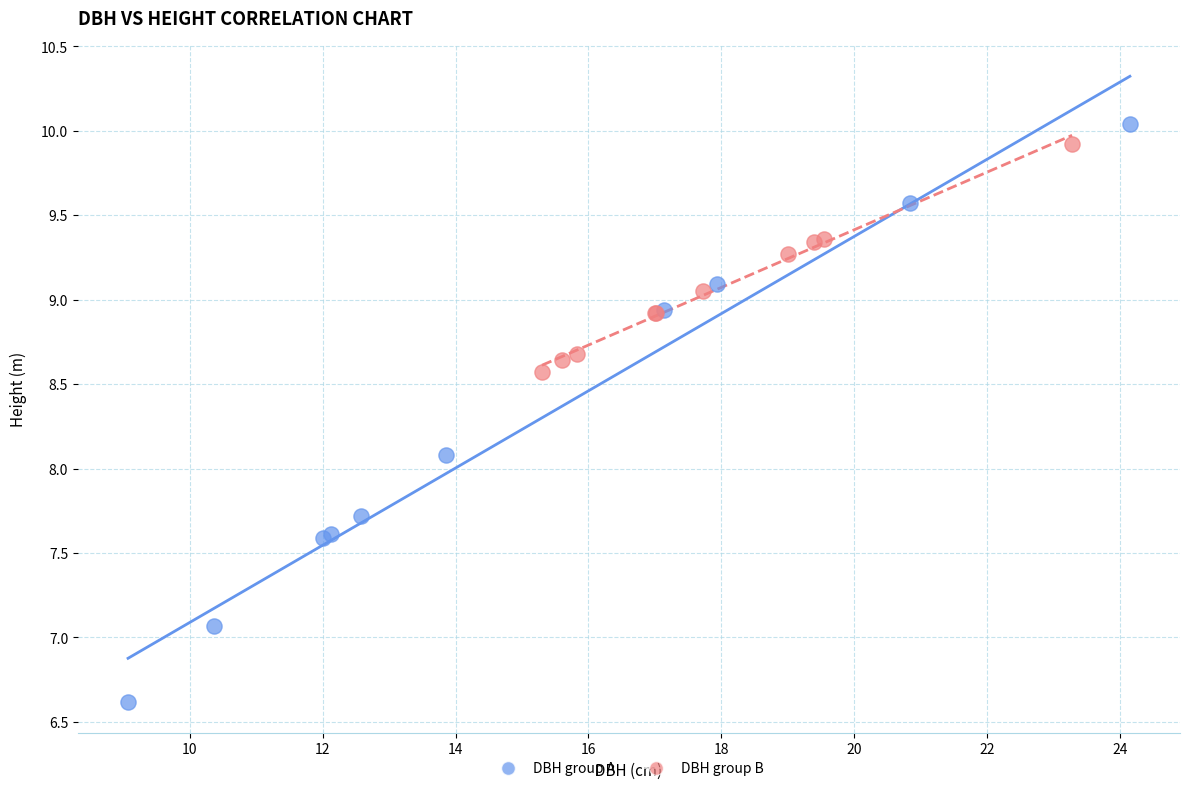

Which series has the largest Y range (max minus min)?

DBH group A